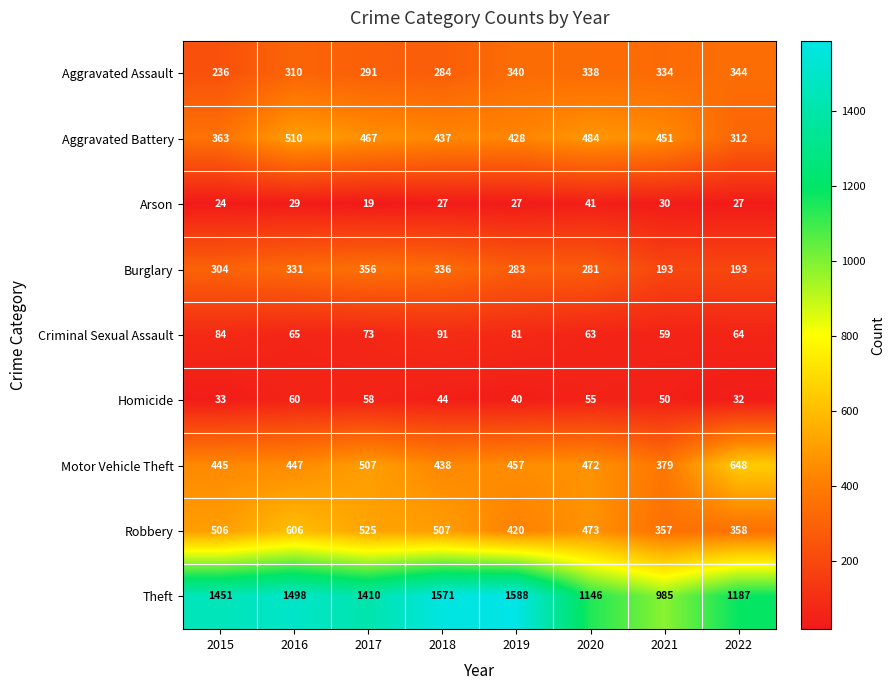

What is the difference between the highest and lowest values at 2016?

1469